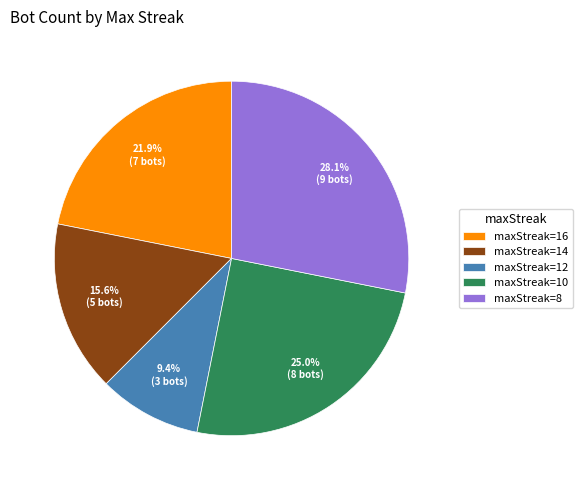

Is there any slice that represents more than half of the pie?

No